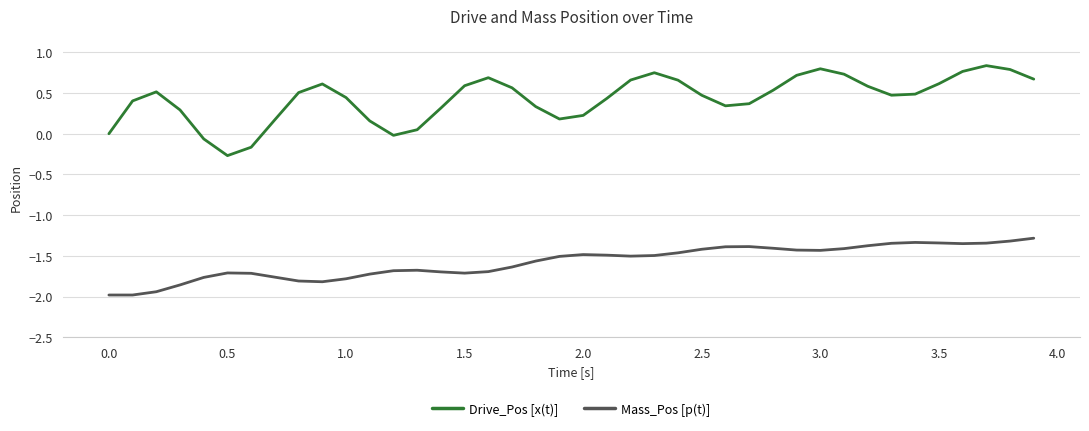

Which series has the widest spread of values?

Drive_Pos [x(t)]